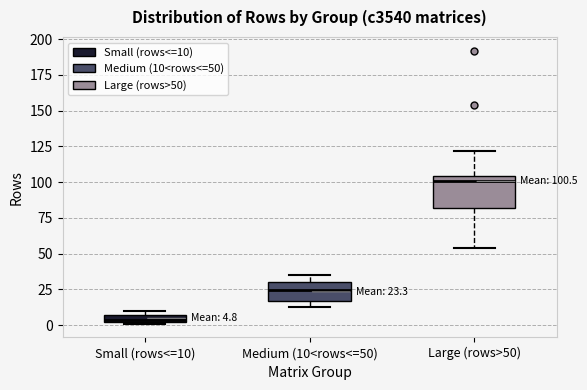

Comparing the boxes themselves (not the whiskers), which one is the tallest?

Large (rows>50)